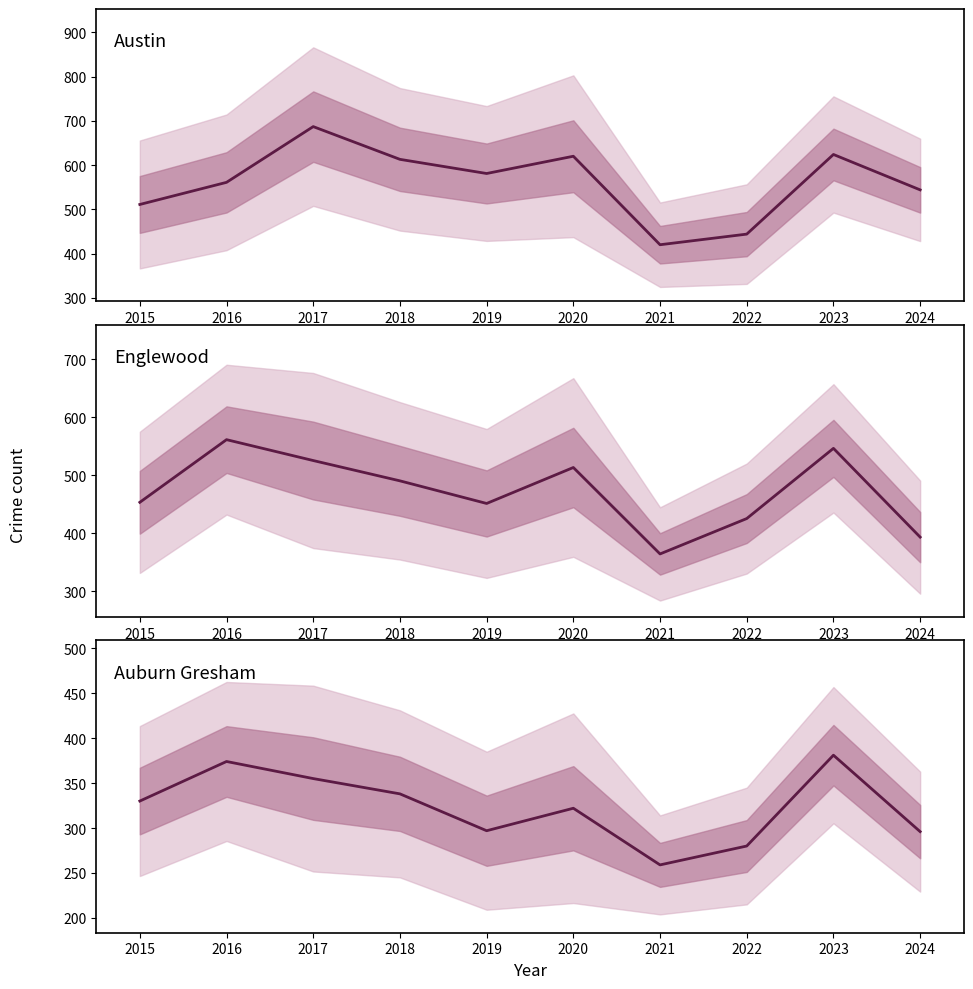

Read the Auburn Gresham value at 2022.

280